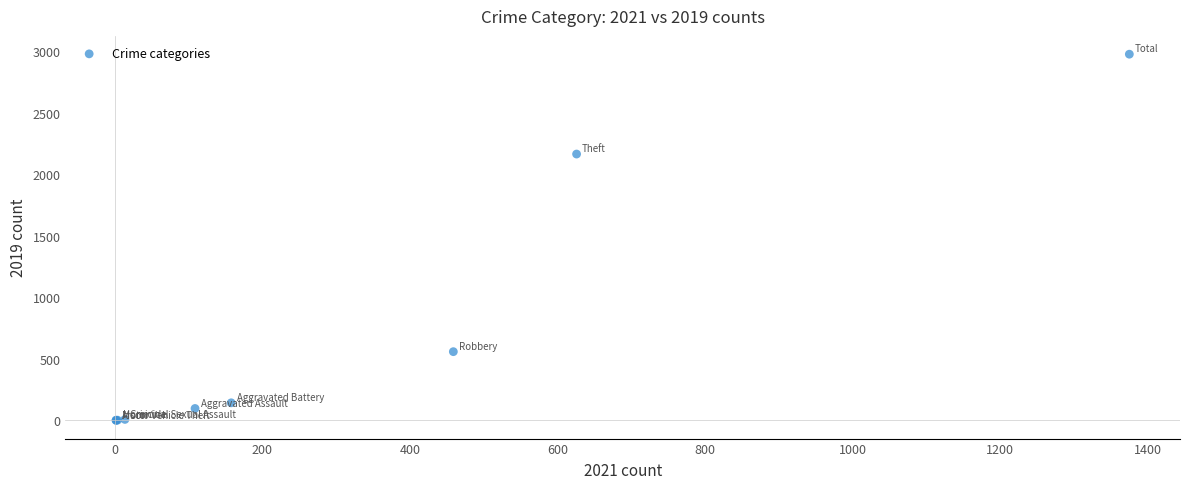

What Y value in the scatter plot is closest to 1489?

2166